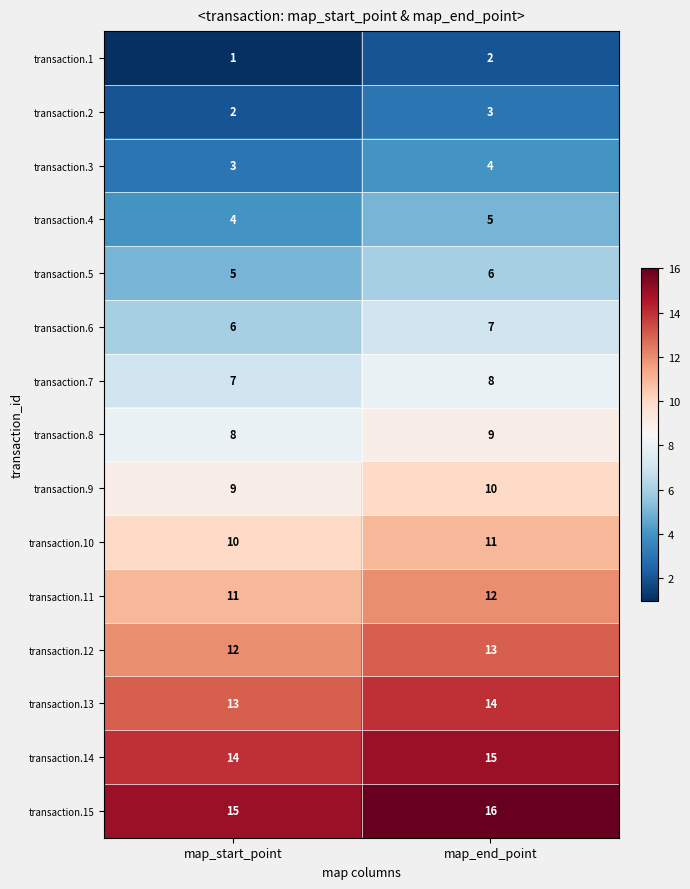

What is the total value across all series at map_start_point?

120